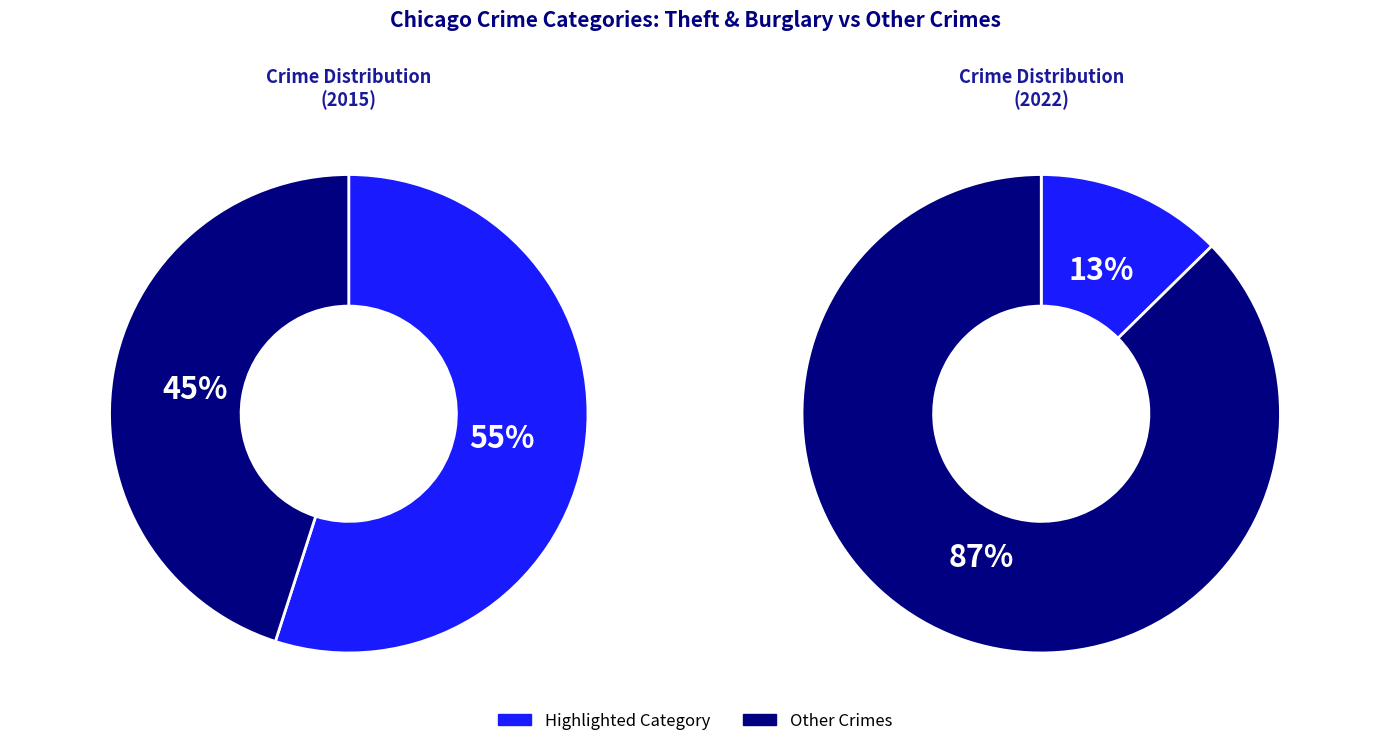

The Burglary slice represents 13% of the pie. True or false?

True